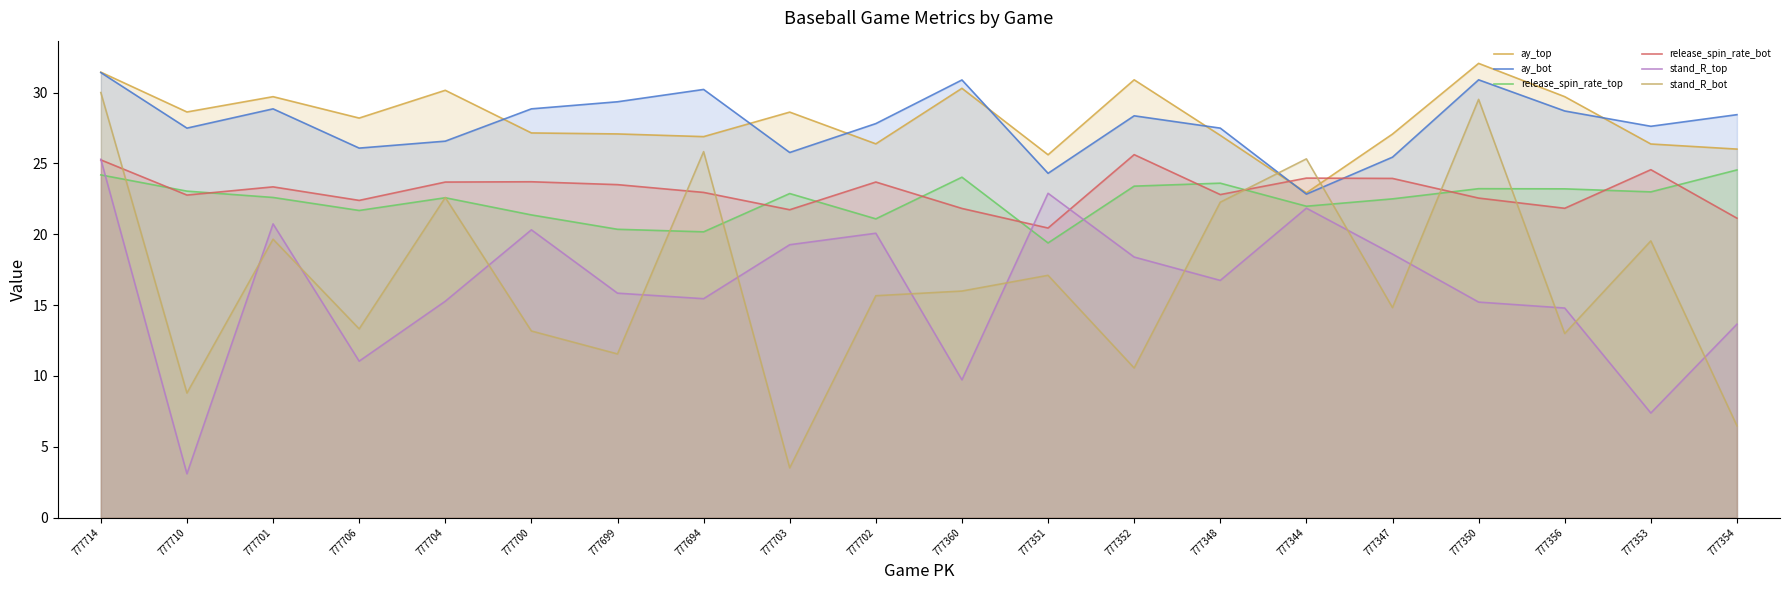

True or false: ay_top has a value of 41.0 at 777360.

False